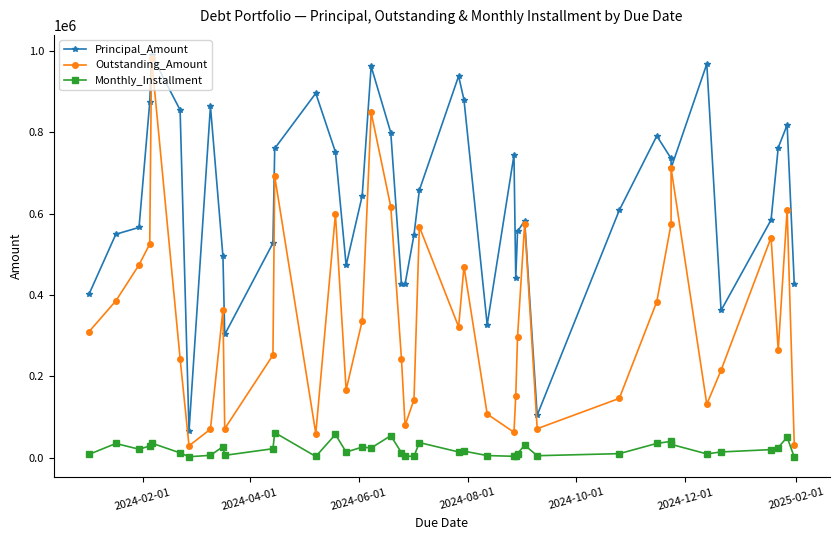

What is the value of the Principal_Amount point at the 7th from the left?

65910